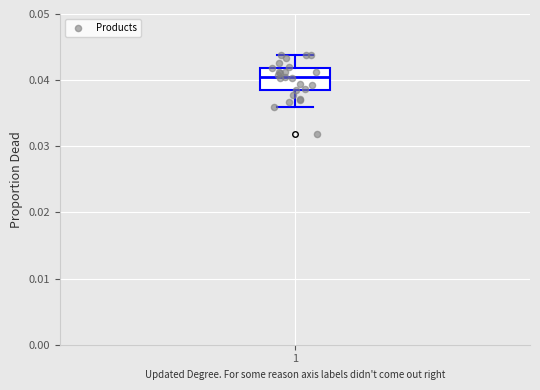

Read this box plot against the y-axis: the position of the median line, the range covered by the box, and the ends of both whiskers. The values are not printed on the chart, so give them approximately, as read against the axis.

median 0.041, box 0.038 to 0.042, whiskers 0.036 to 0.044